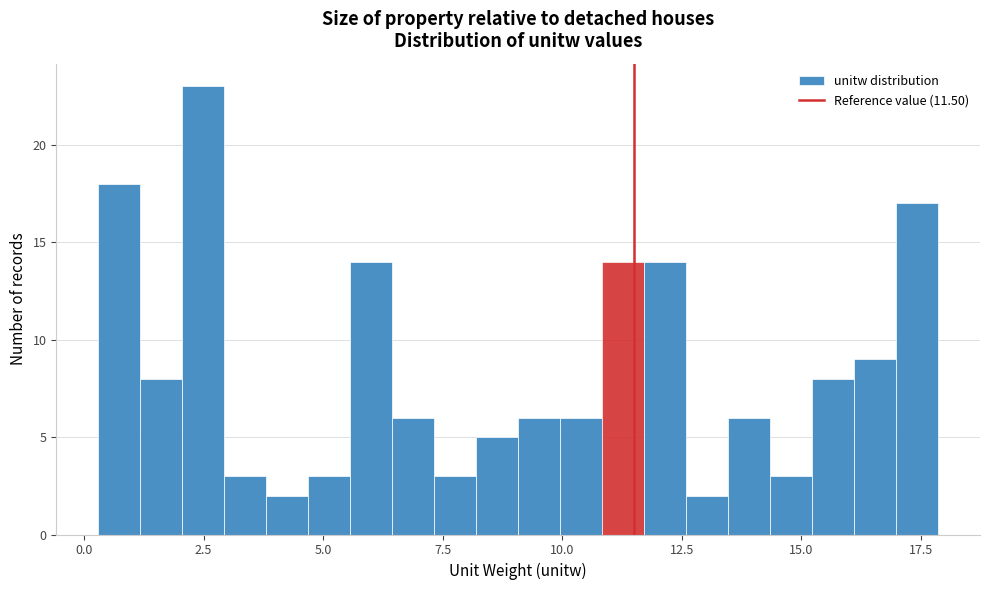

Around what value on the x-axis is the tallest bar? Give the approximate position of its centre, as read against the axis.

2.5